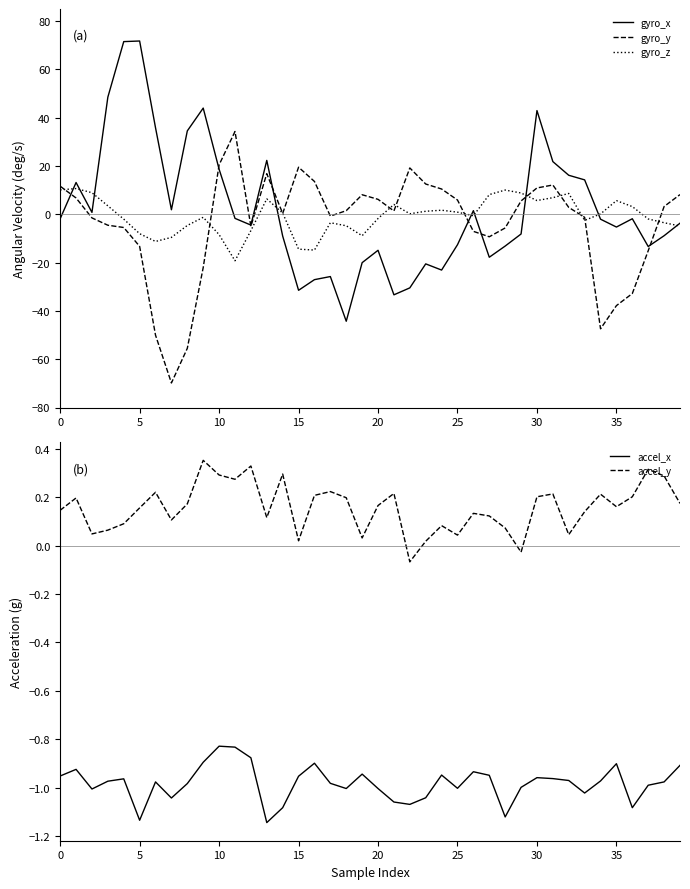

Where is accel_y nearest to the value 0?

23